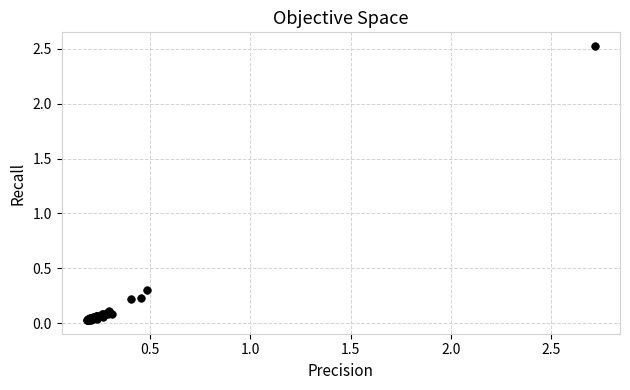

What Y value in the scatter plot is closest to 1?

0.3